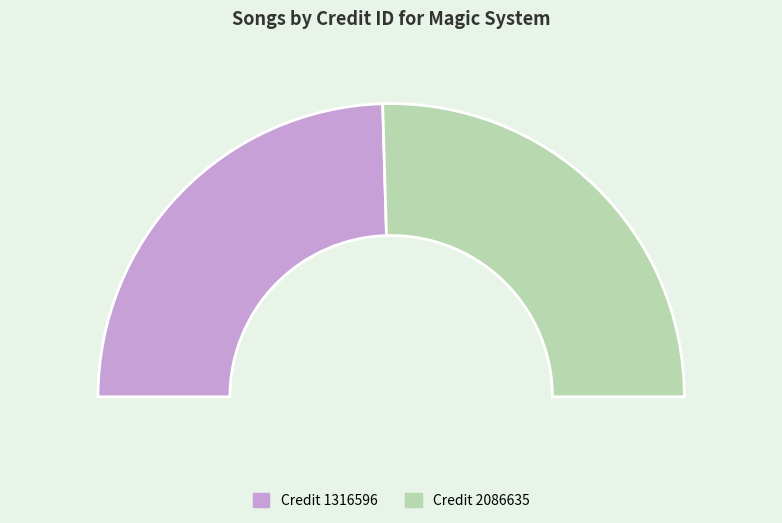

What portion of the pie excludes 2086635?

49.1%